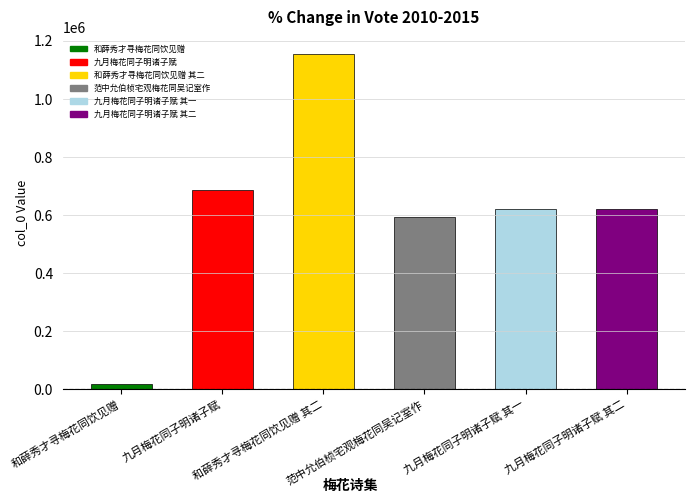

Does the chart contain any negative values?

No